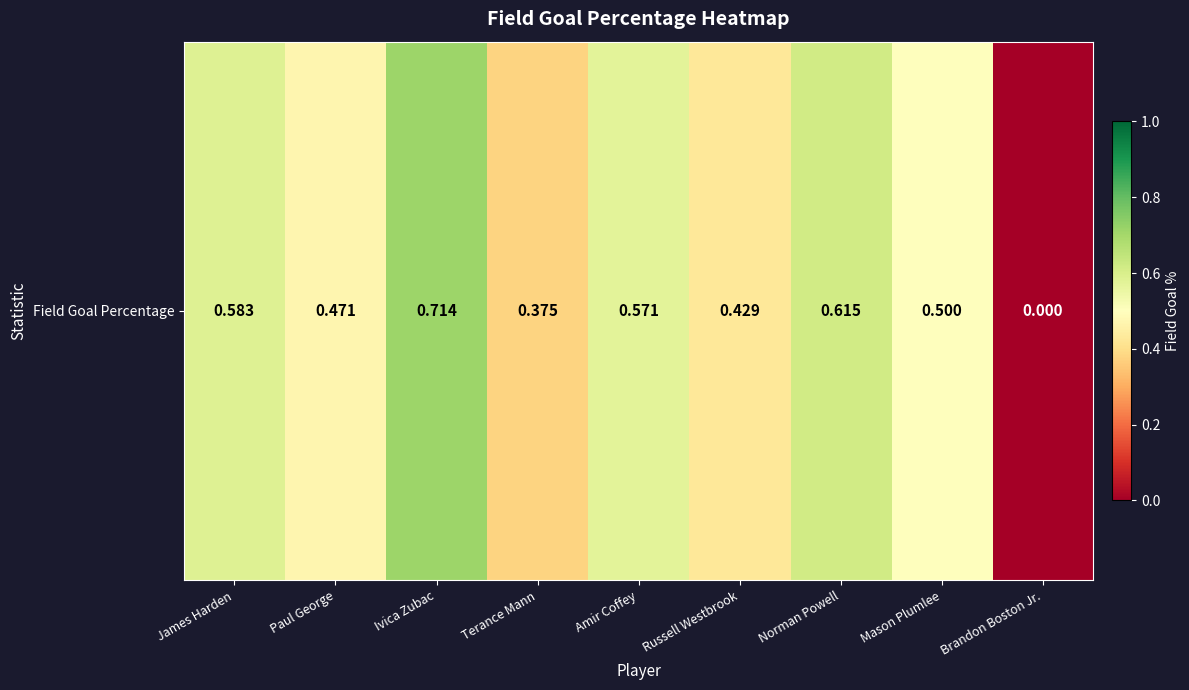

List the labels in order of value, largest first.

Ivica Zubac, Norman Powell, James Harden, Amir Coffey, Mason Plumlee, Paul George, Russell Westbrook, Terance Mann, Brandon Boston Jr.